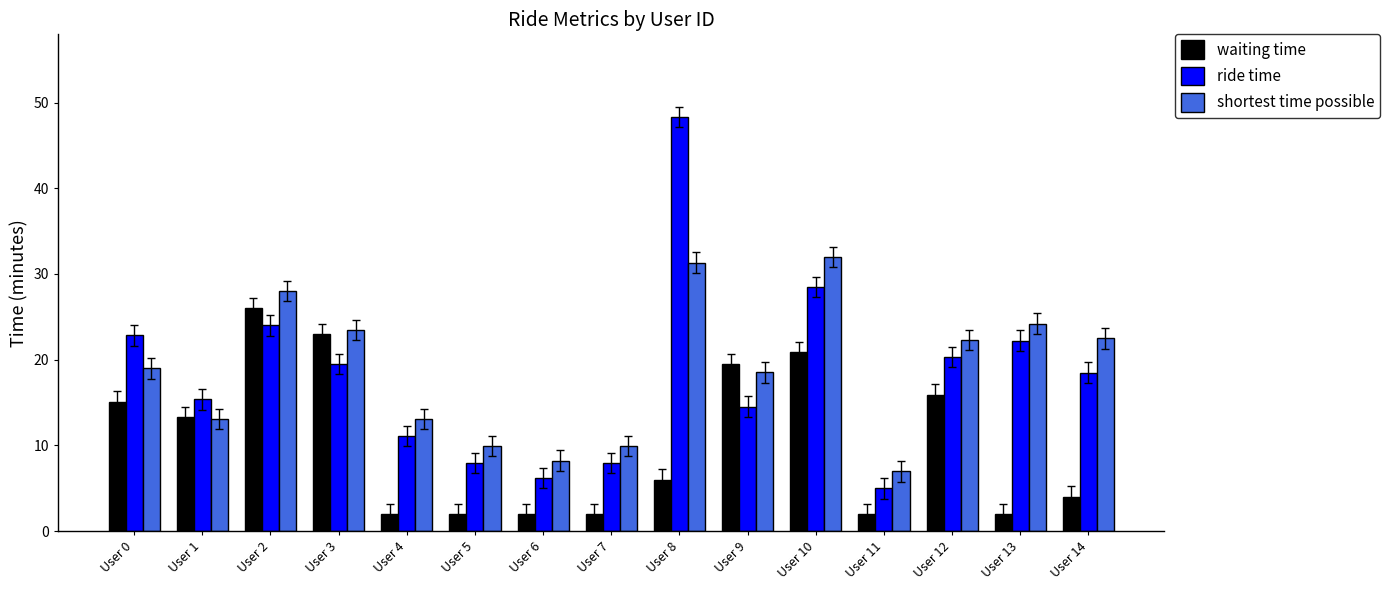

Where does the waiting time series first go above 6?

User 0